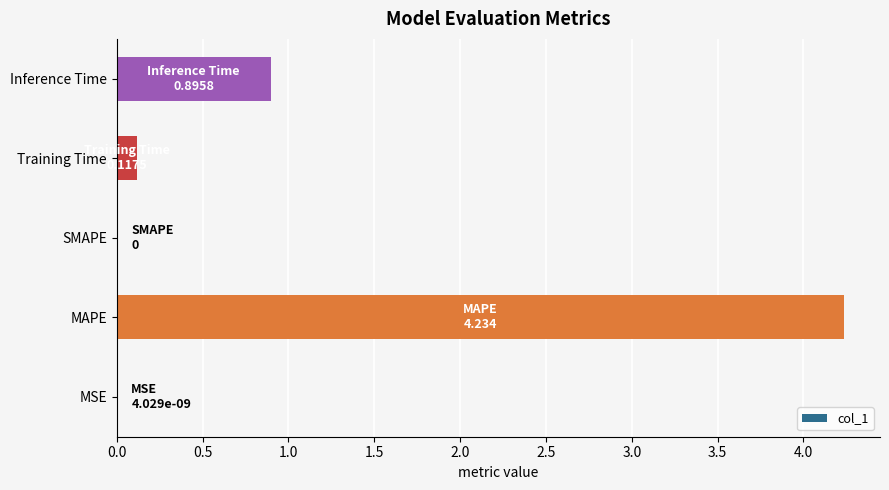

What is the sum of all values?

5.2